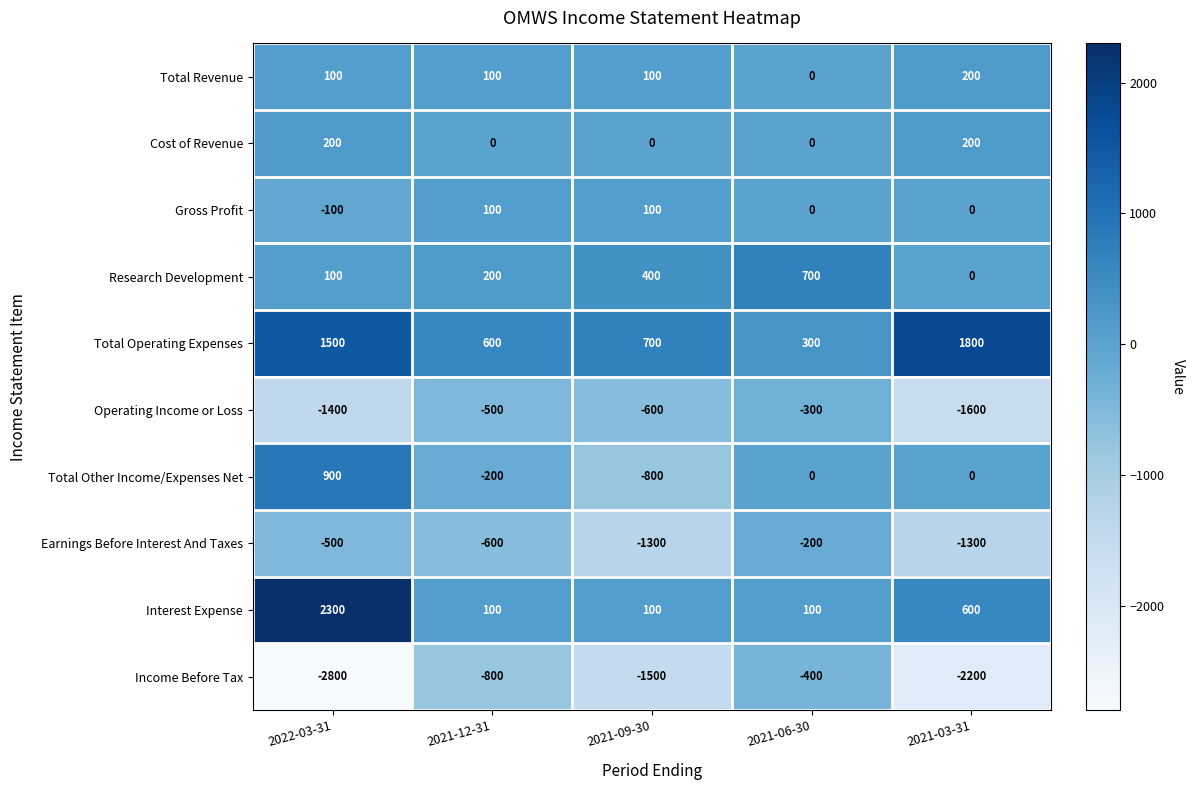

How many values in the Earnings Before Interest And Taxes series exceed -600?

2